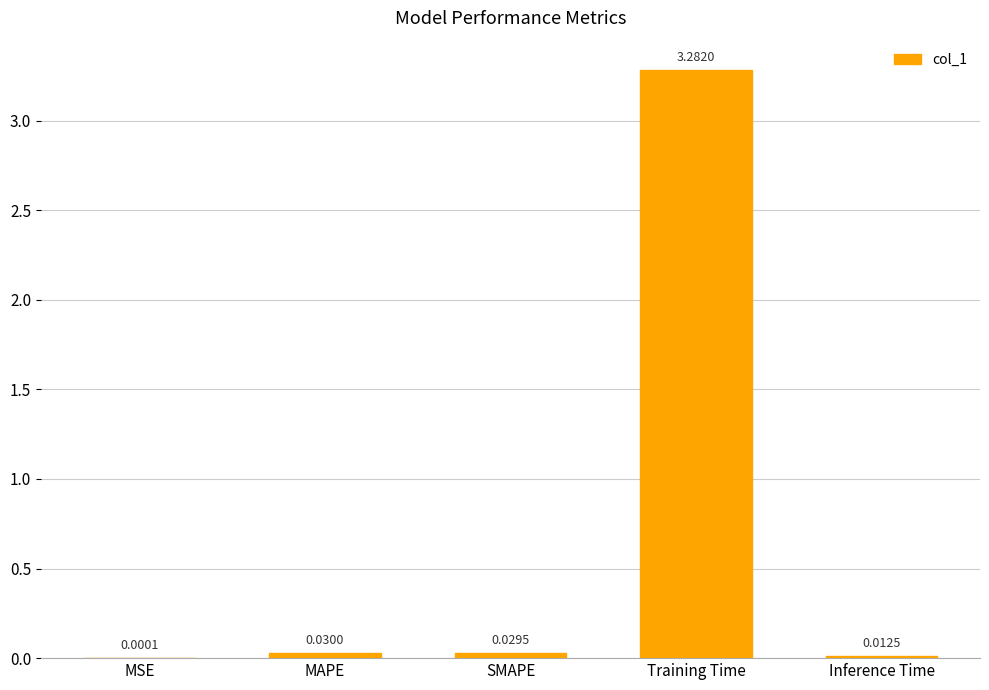

What is the average value?

0.7